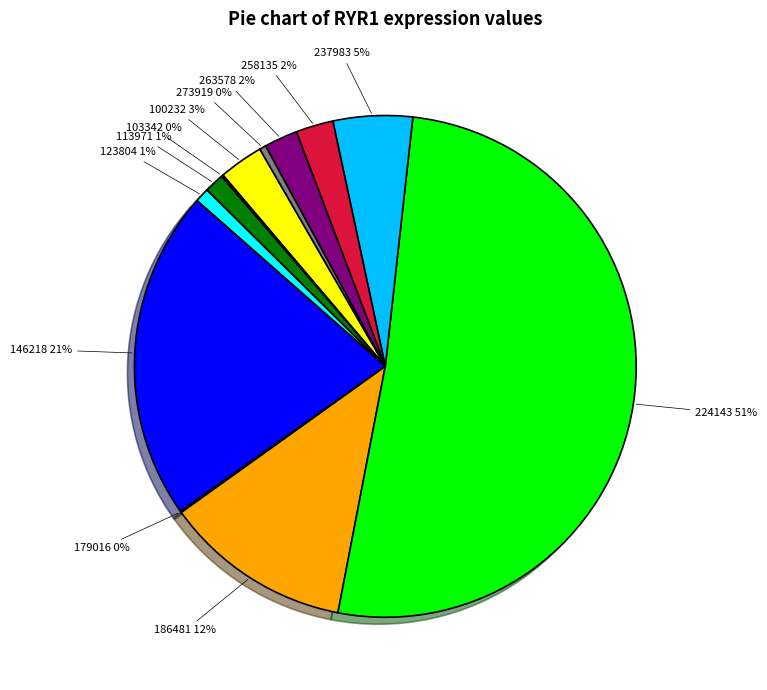

The 186481 slice represents 12% of the pie. True or false?

True